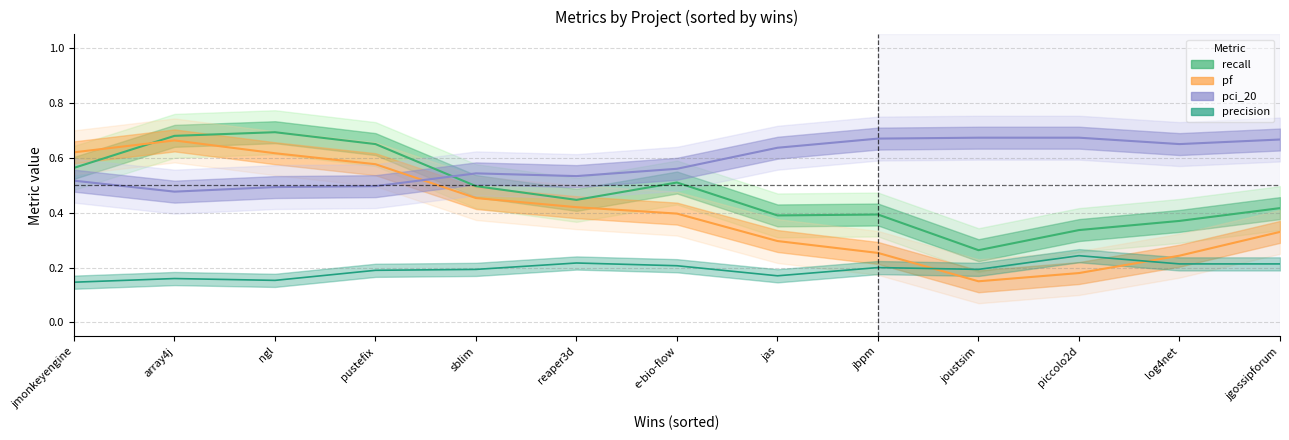

List the series in order of their overall mean, lowest first.

precision, pf, recall, pci_20